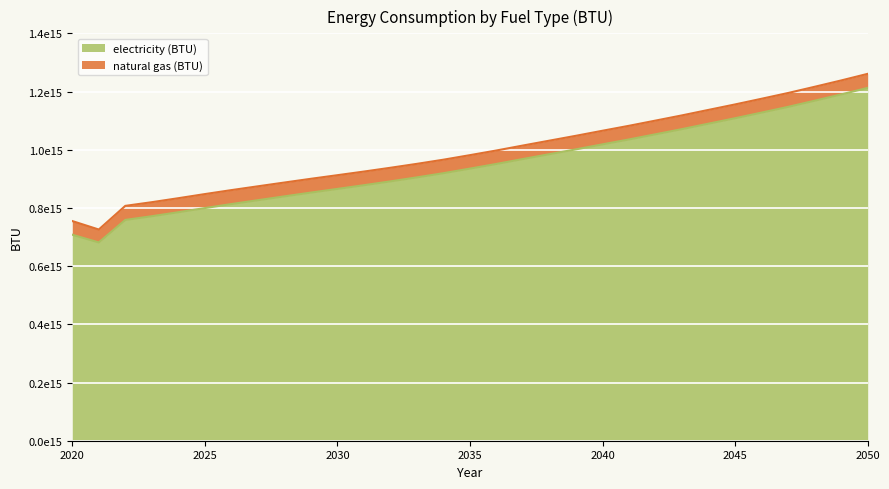

How many data points are less than 935144873942470?

15